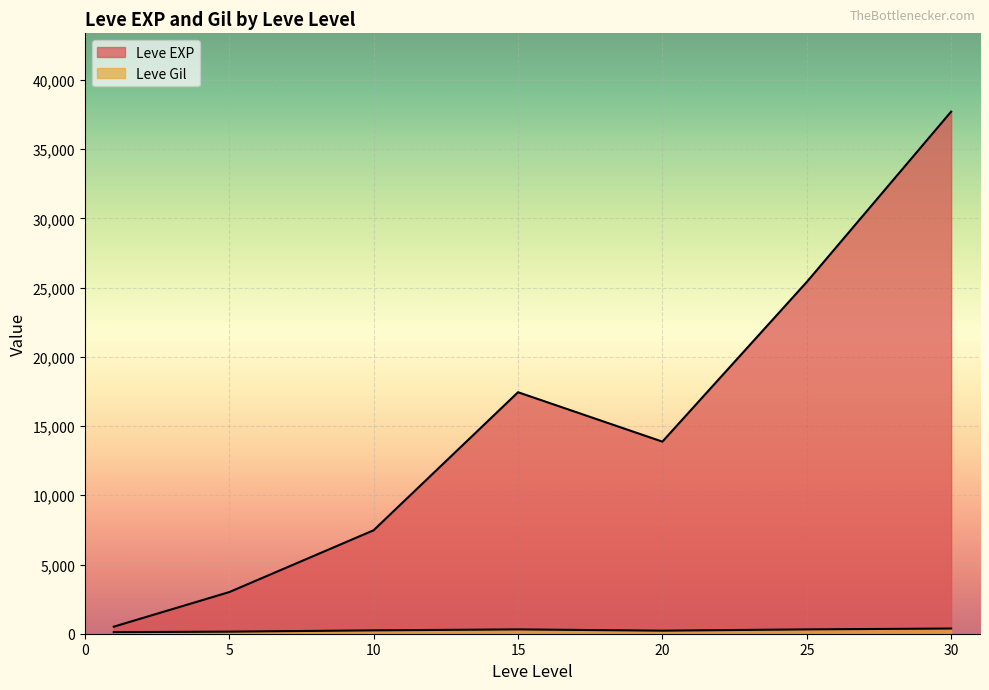

Between 10 and 25, which series saw the biggest shift?

Leve EXP